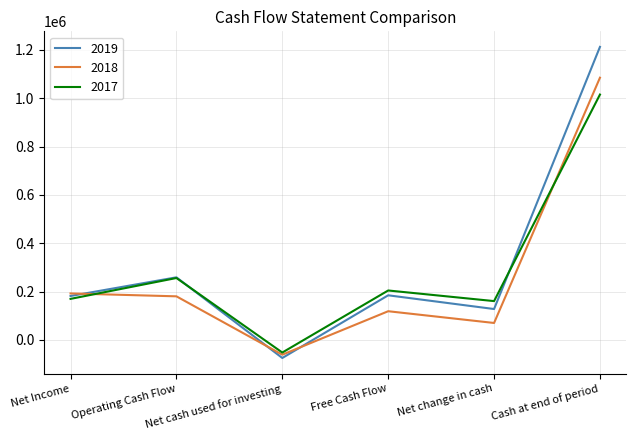

What value does the 2019 series have at Net cash used for investing, to the nearest 100?

-75100